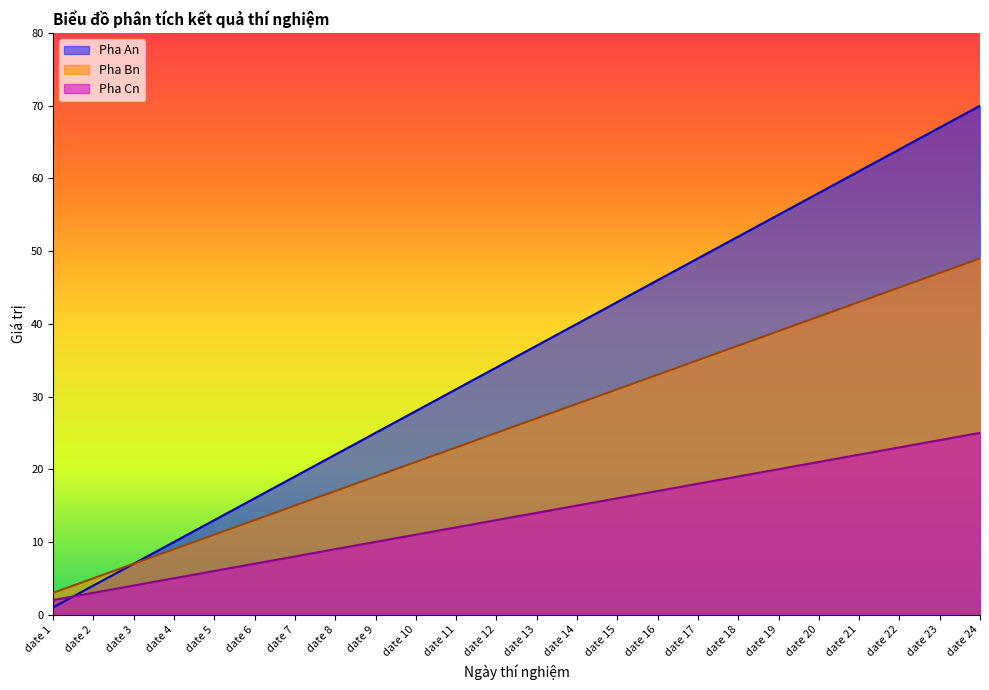

True or false: Pha An and Pha Bn intersect in this chart.

False